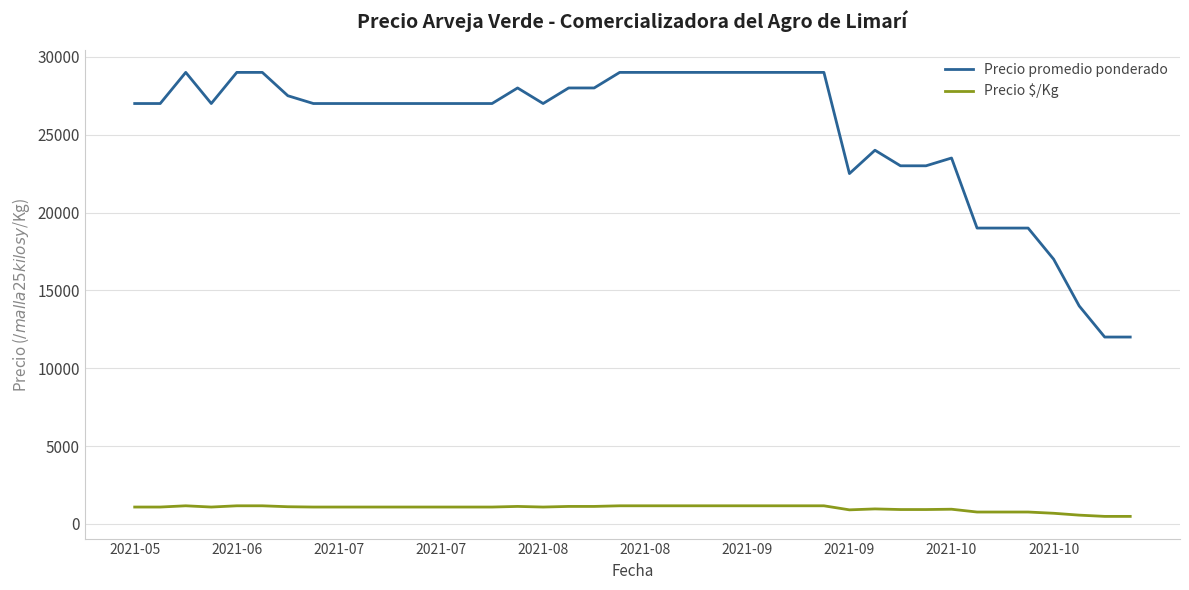

What is the minimum value shown in the chart?

480